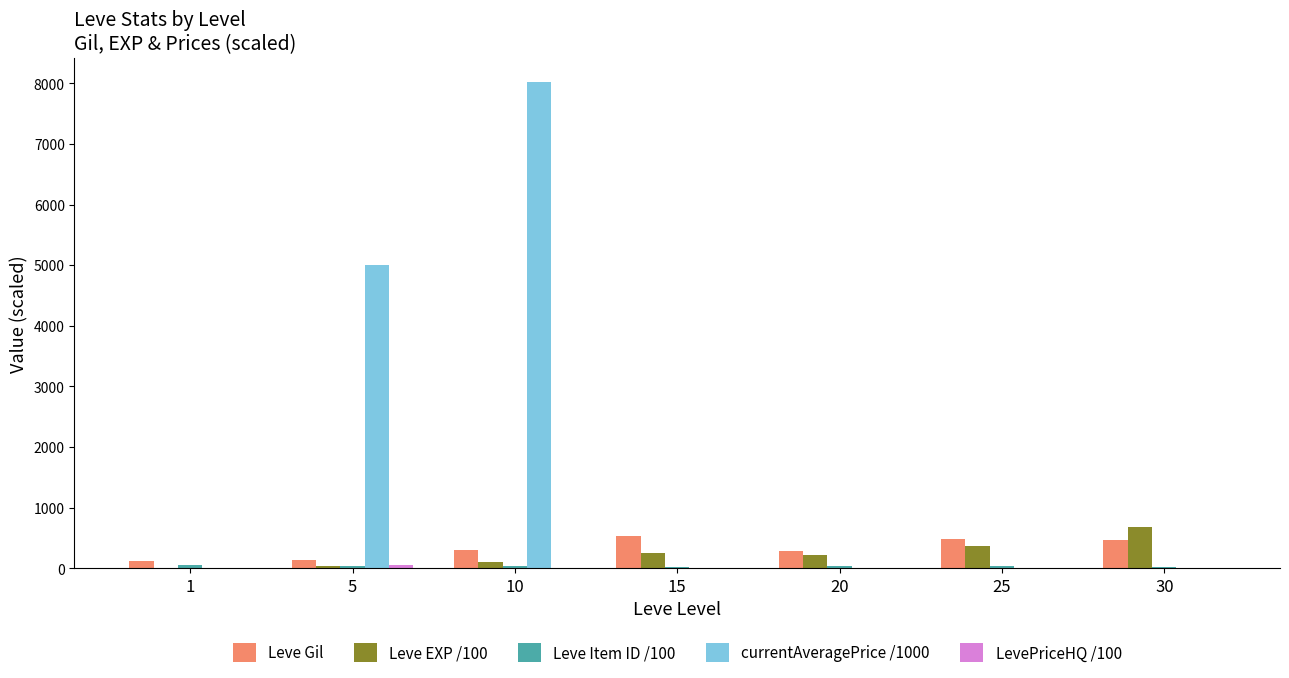

At which label is Leve Gil closest to 321?

10